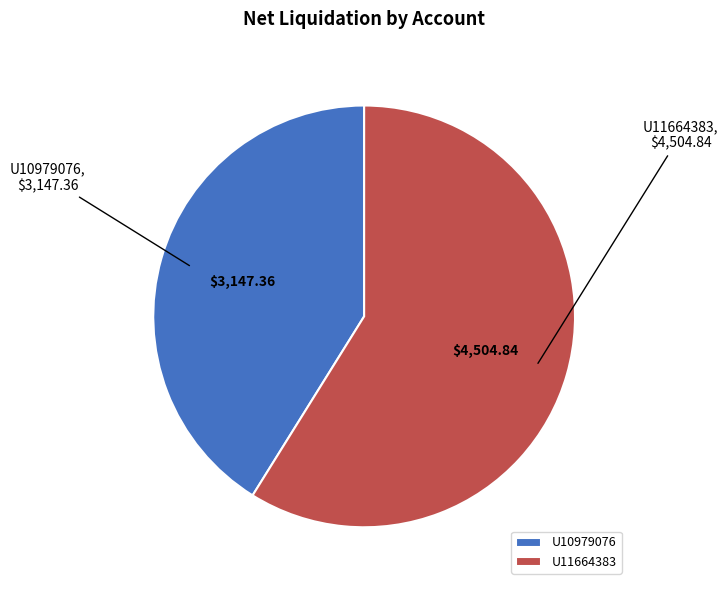

Is it true that U11664383 is 73% of the pie?

False